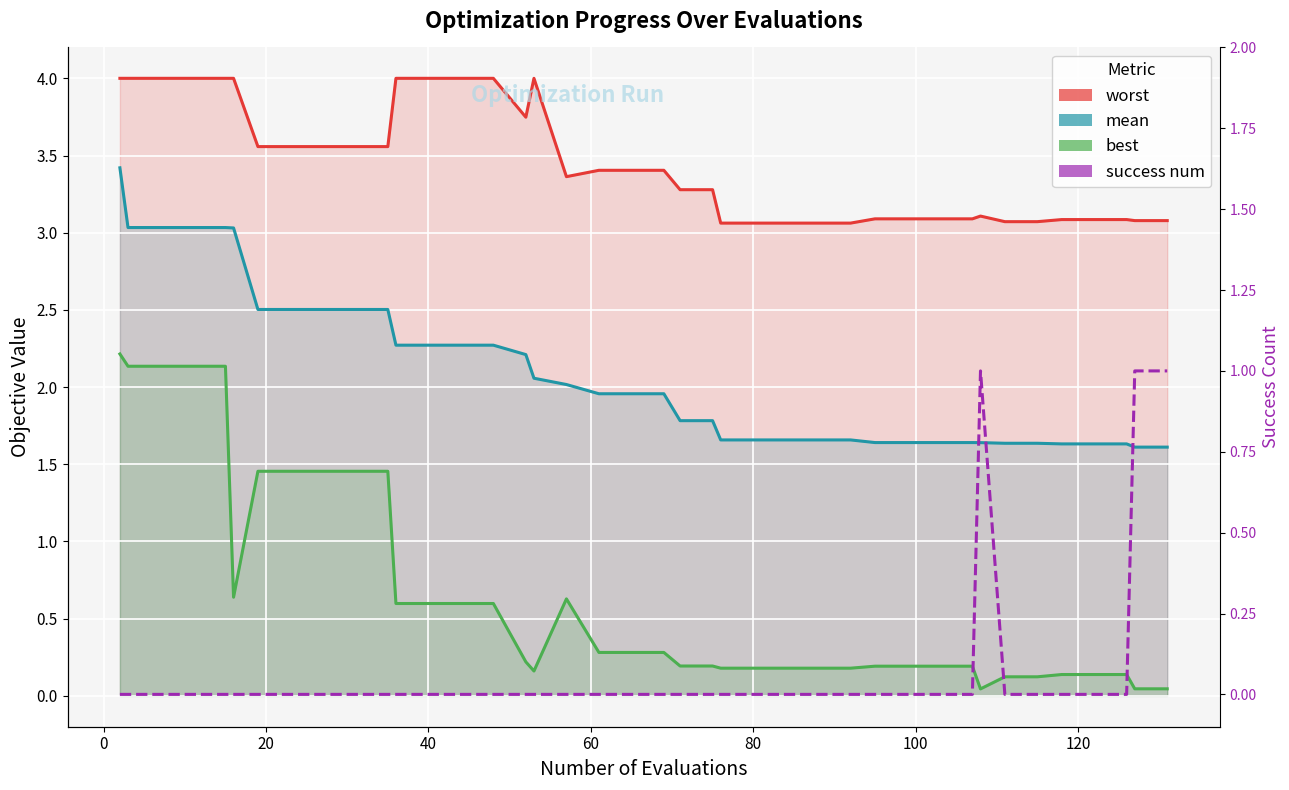

List the series in order of their peak value, highest first.

worst, mean, best, success num